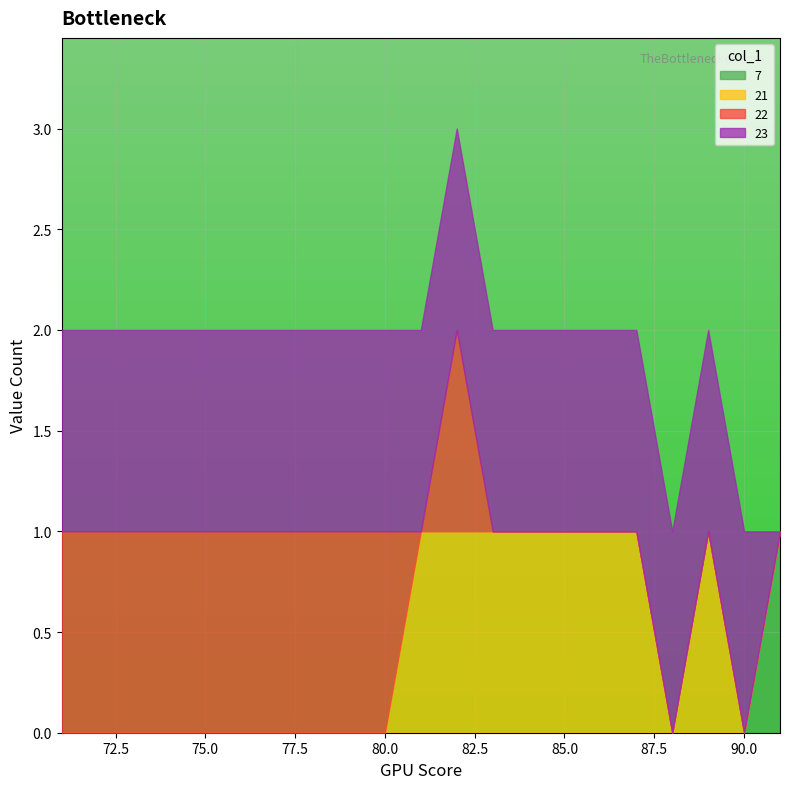

What is the difference between the second highest and second lowest values?

2